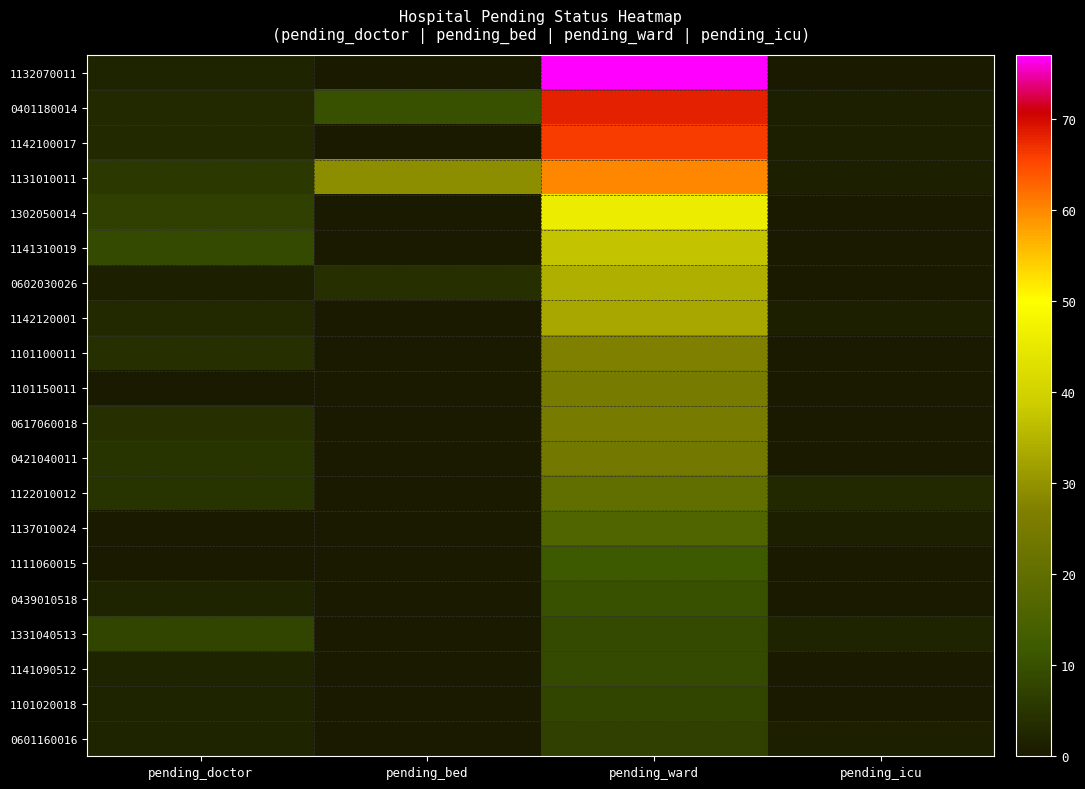

At pending_icu, list the series in order from smallest to largest.

1132070011, 1302050014, 1141310019, 0602030026, 1101100011, 1101150011, 0617060018, 0421040011, 1111060015, 0439010518, 1141090512, 1101020018, 0401180014, 1142100017, 1131010011, 1142120001, 1137010024, 0601160016, 1331040513, 1122010012